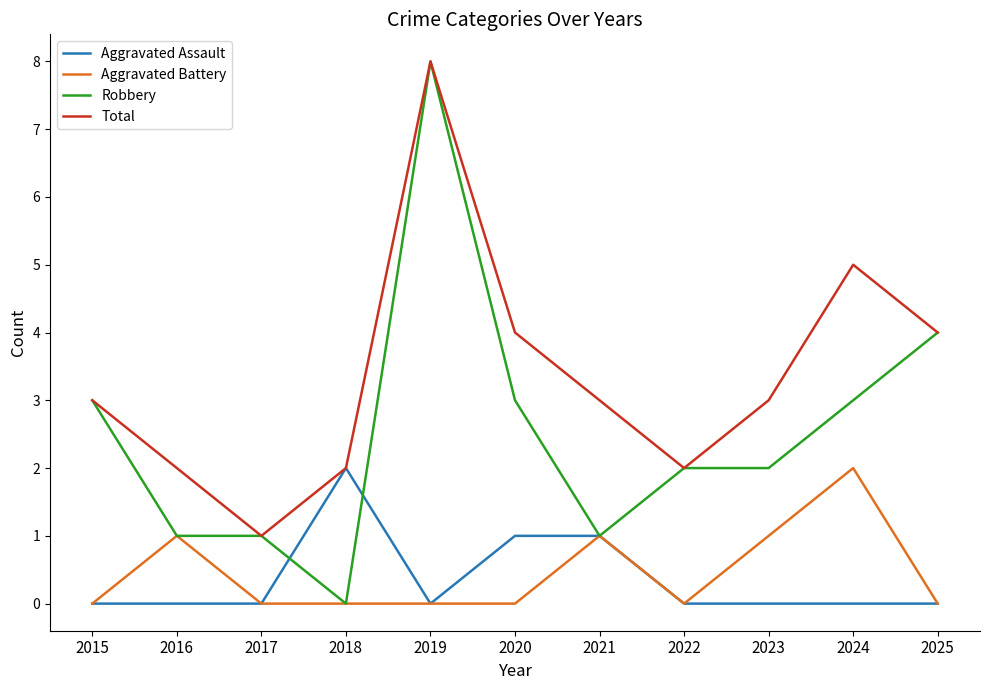

Is it true that Total equals 4 at 2020?

True